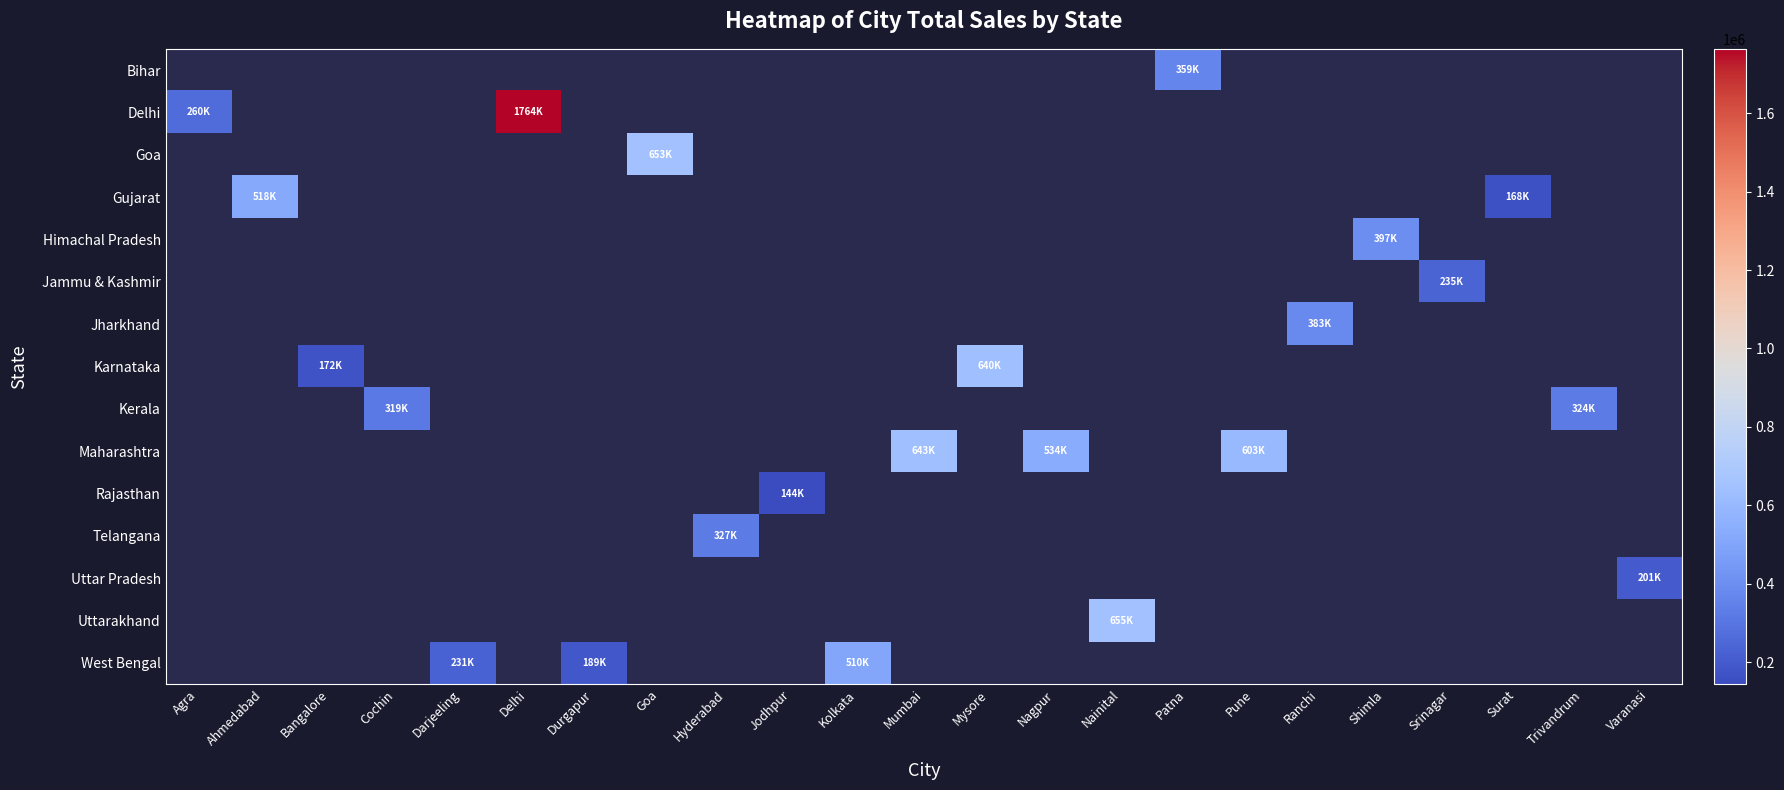

Rank the series at Kolkata from lowest to highest value.

Bihar, Delhi, Goa, Gujarat, Himachal Pradesh, Jammu & Kashmir, Jharkhand, Karnataka, Kerala, Maharashtra, Rajasthan, Telangana, Uttar Pradesh, Uttarakhand, West Bengal